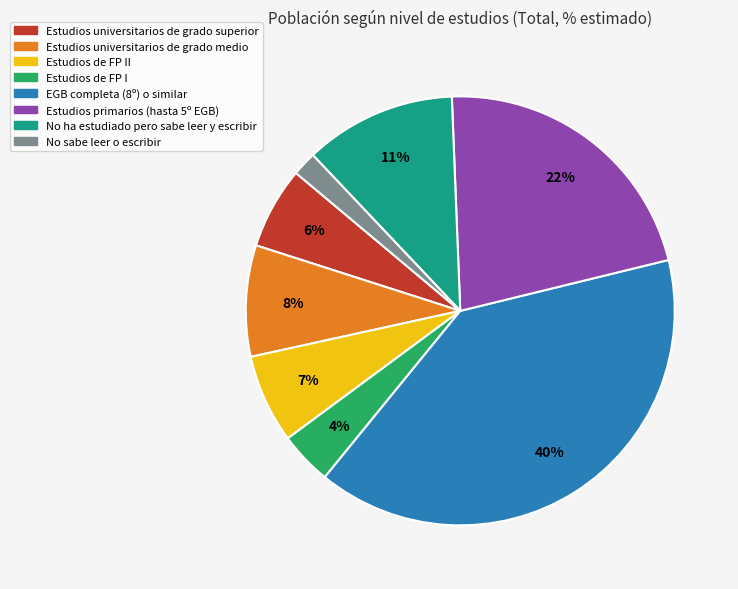

Does any single category account for the majority?

No